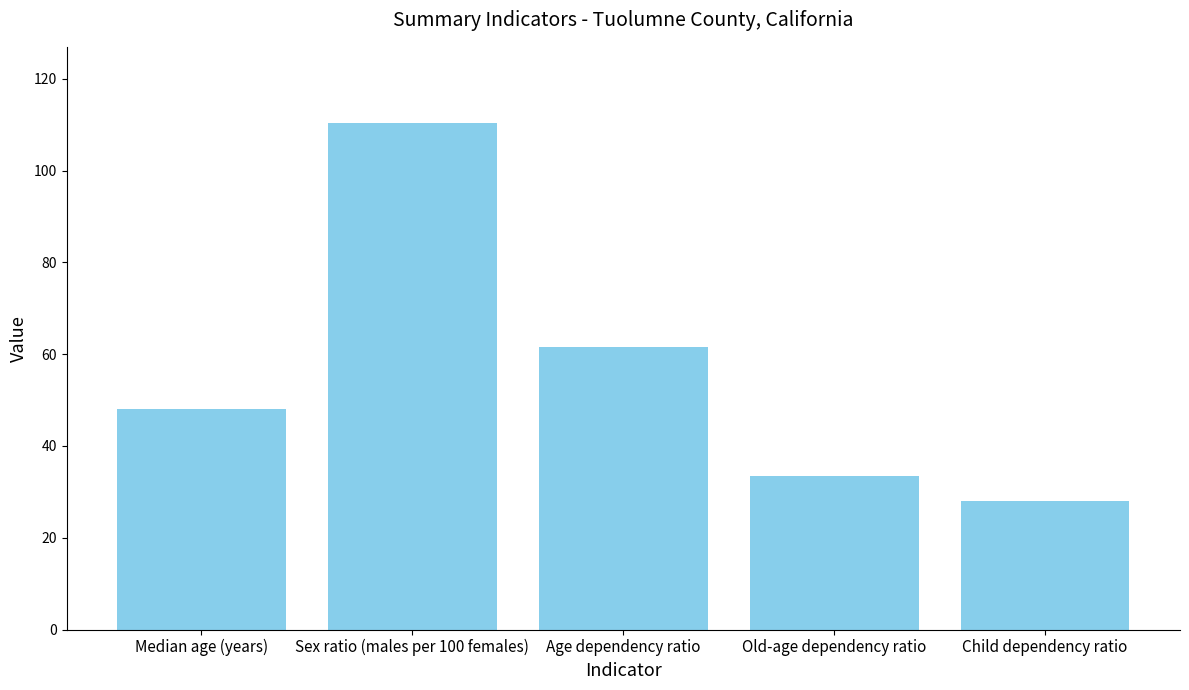

How many data points are less than 48?

2